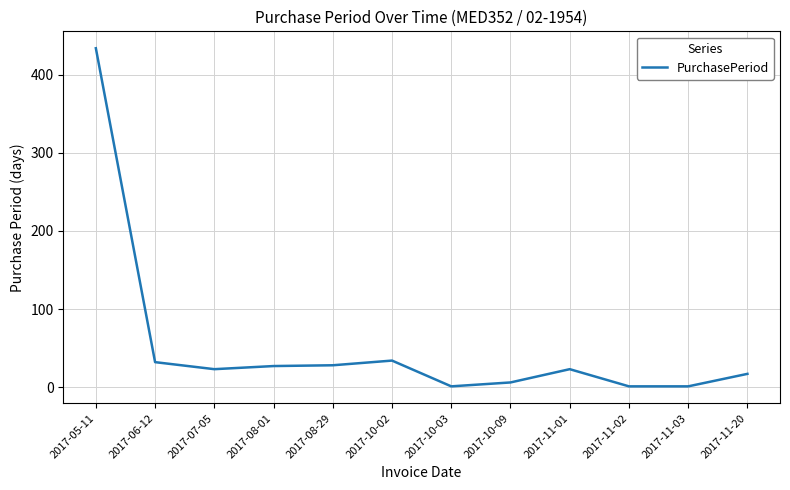

Where is the first local minimum?

2017-07-05